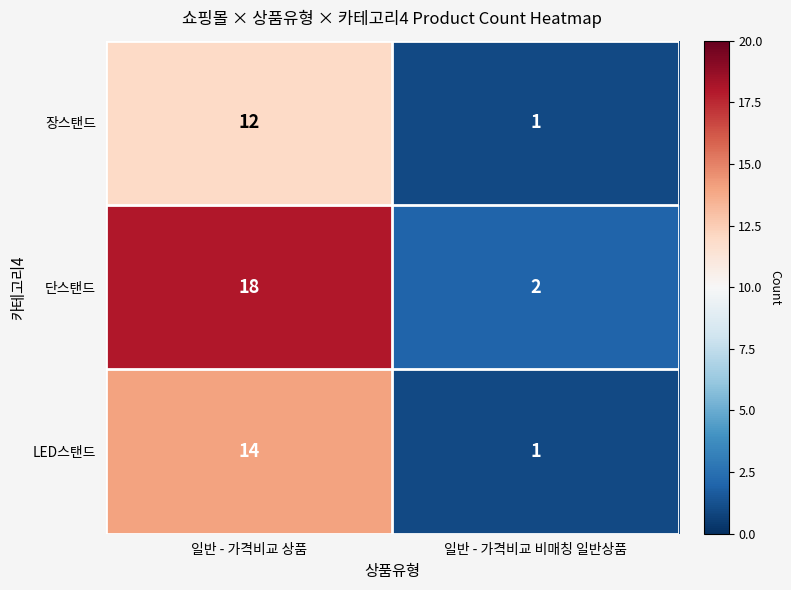

What is the smallest value displayed?

1